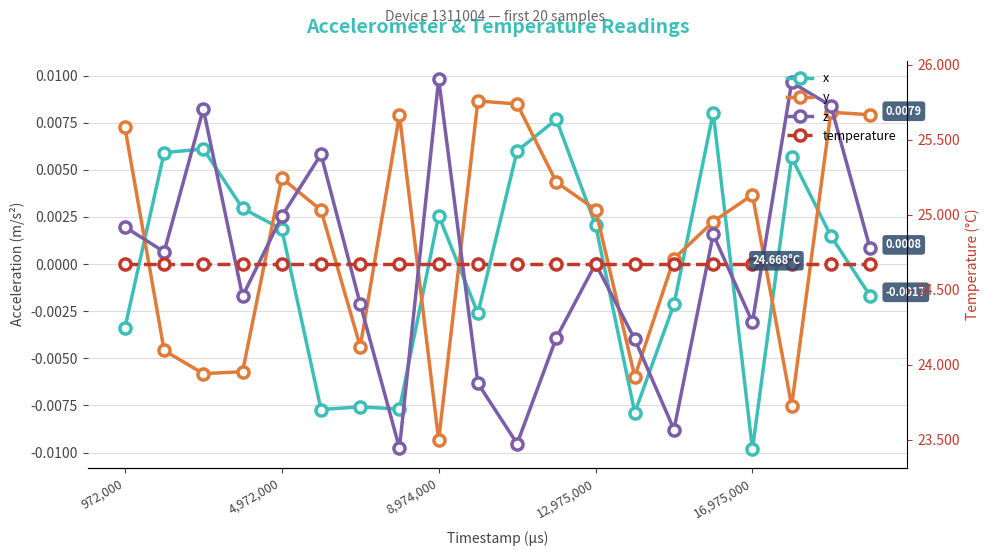

How many lines are shown in the chart?

4